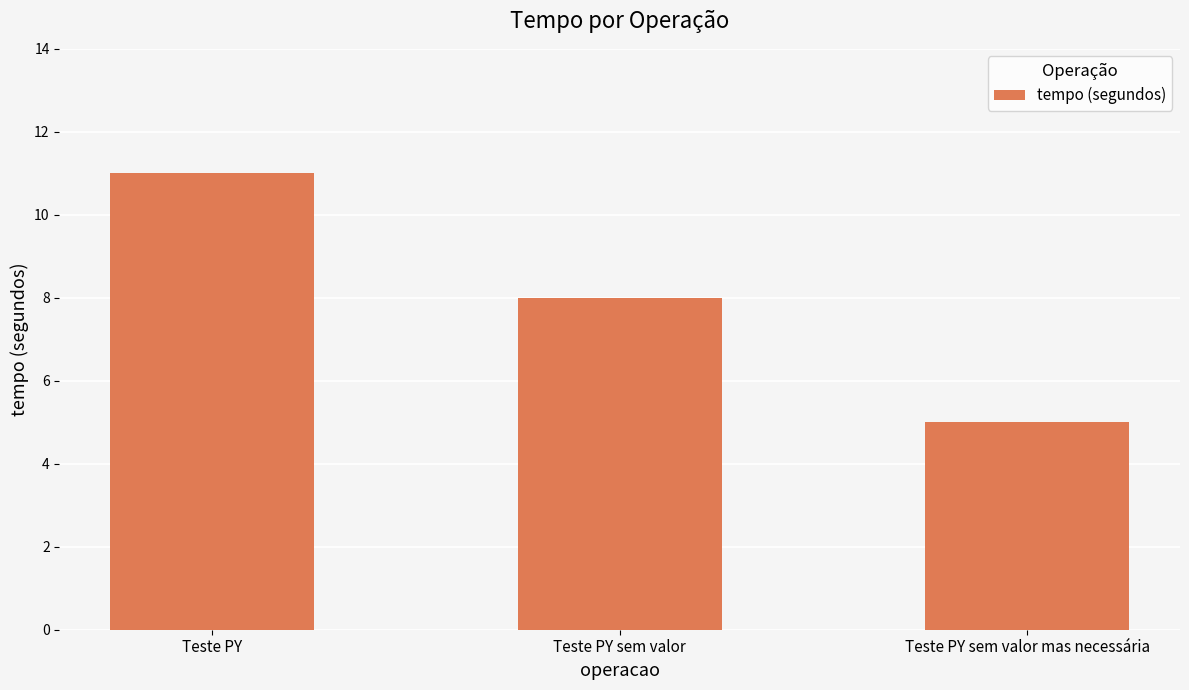

Count the number of data series in this chart.

1